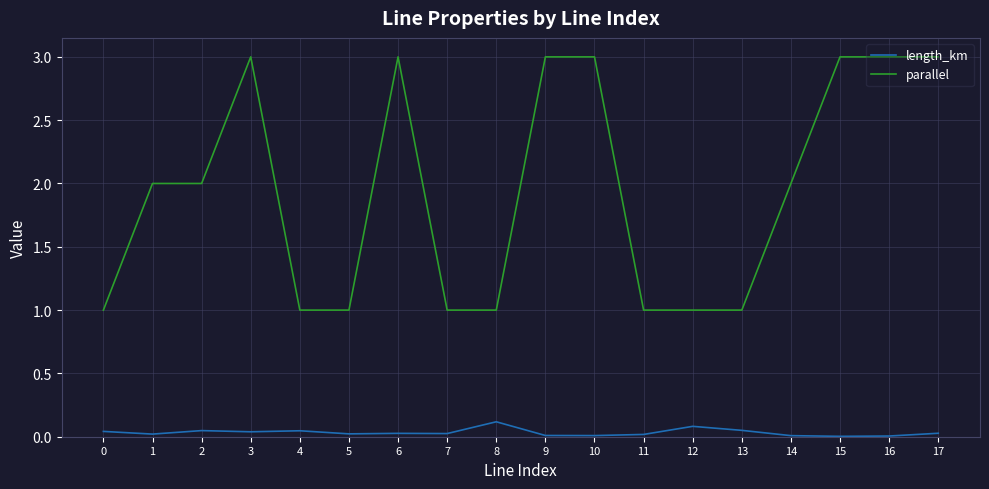

True or false: parallel and length_km cross at least once.

False